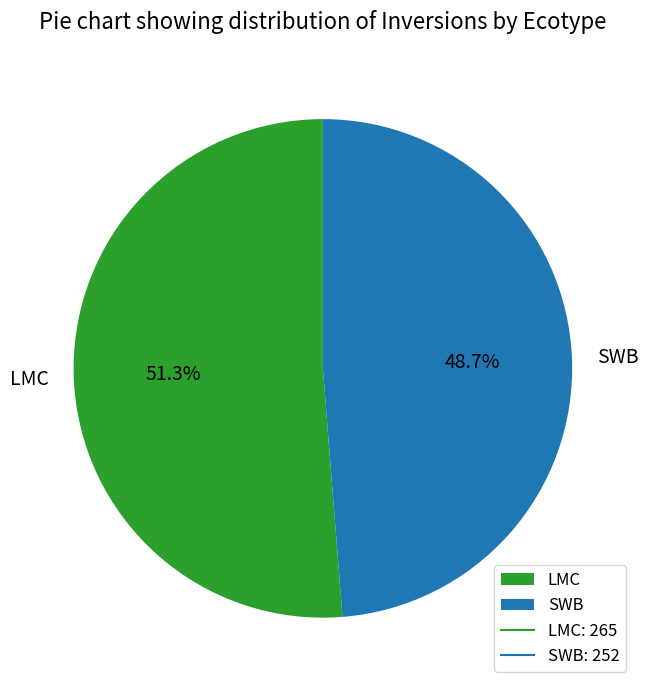

Do LMC and SWB together represent more than half of the pie?

Yes